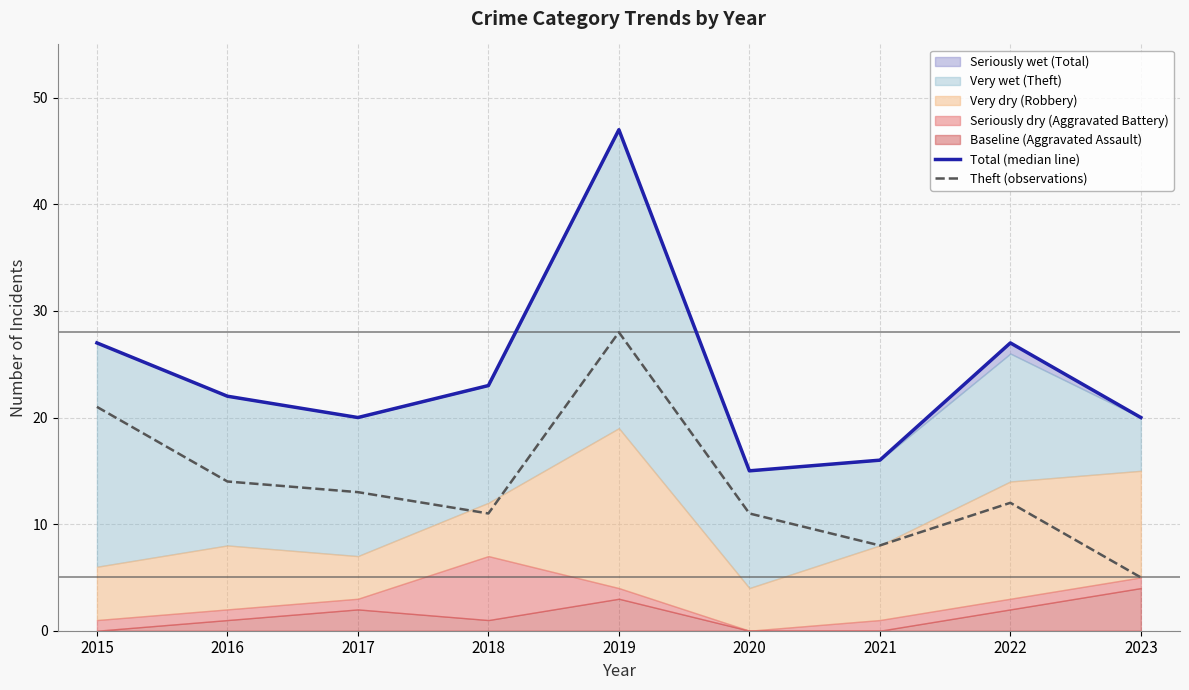

Which has a higher value, 2021 or 2018?

2018